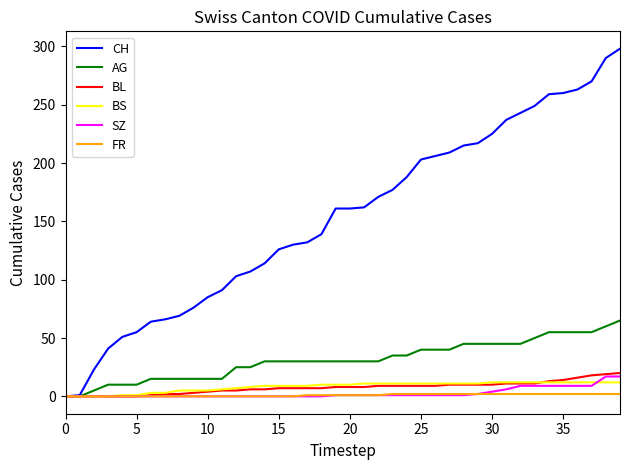

What is the highest value of the SZ series?

17